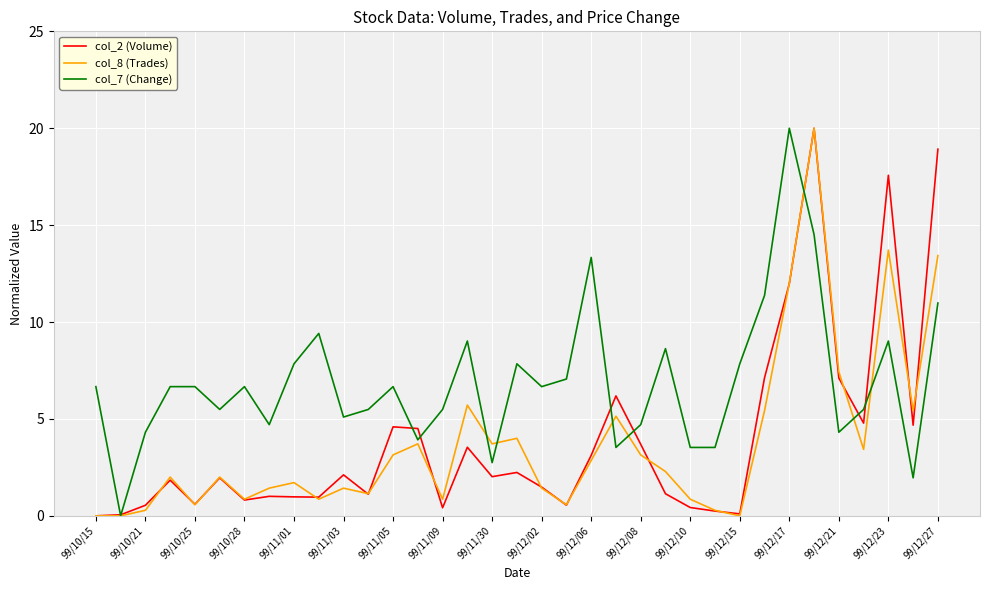

True or false: col_2 (Volume) has more than 1 interior local peaks.

True